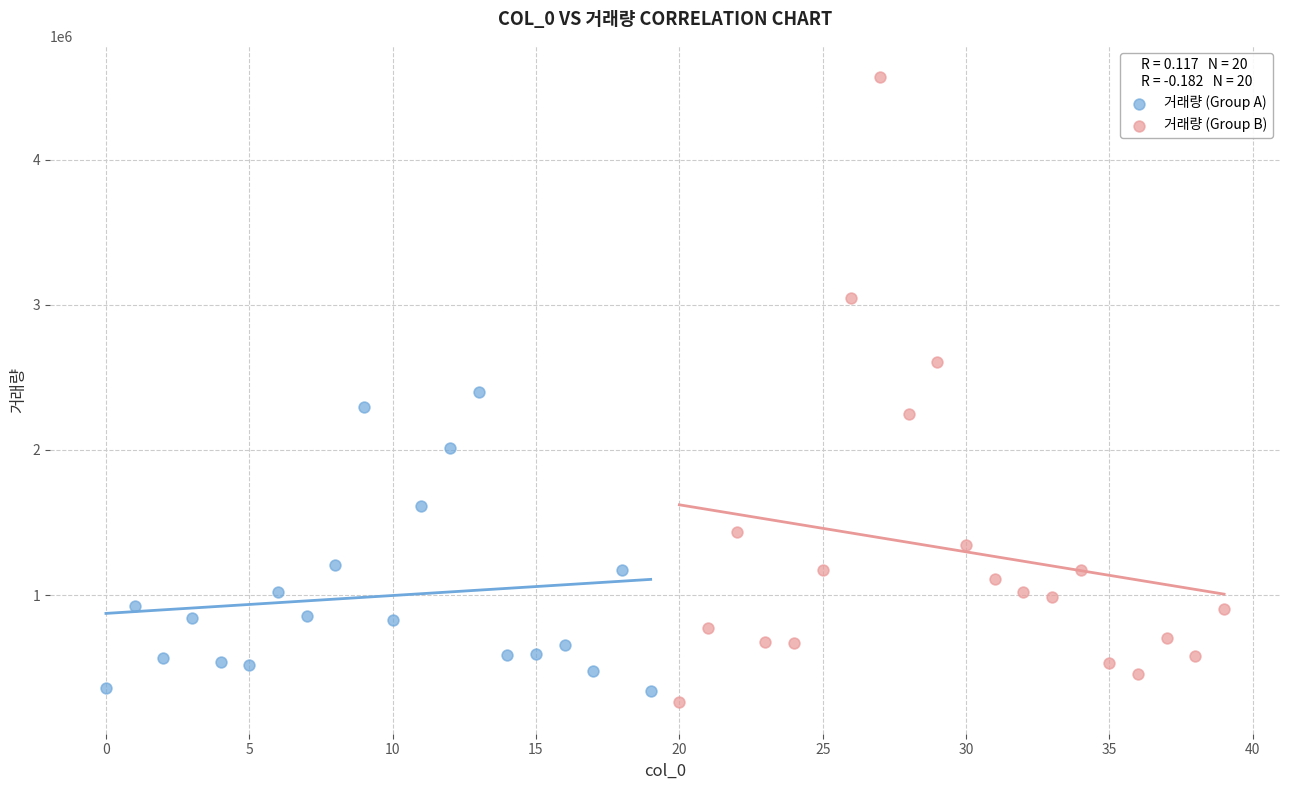

Which series has the widest spread of Y values?

거래량 (Group B)